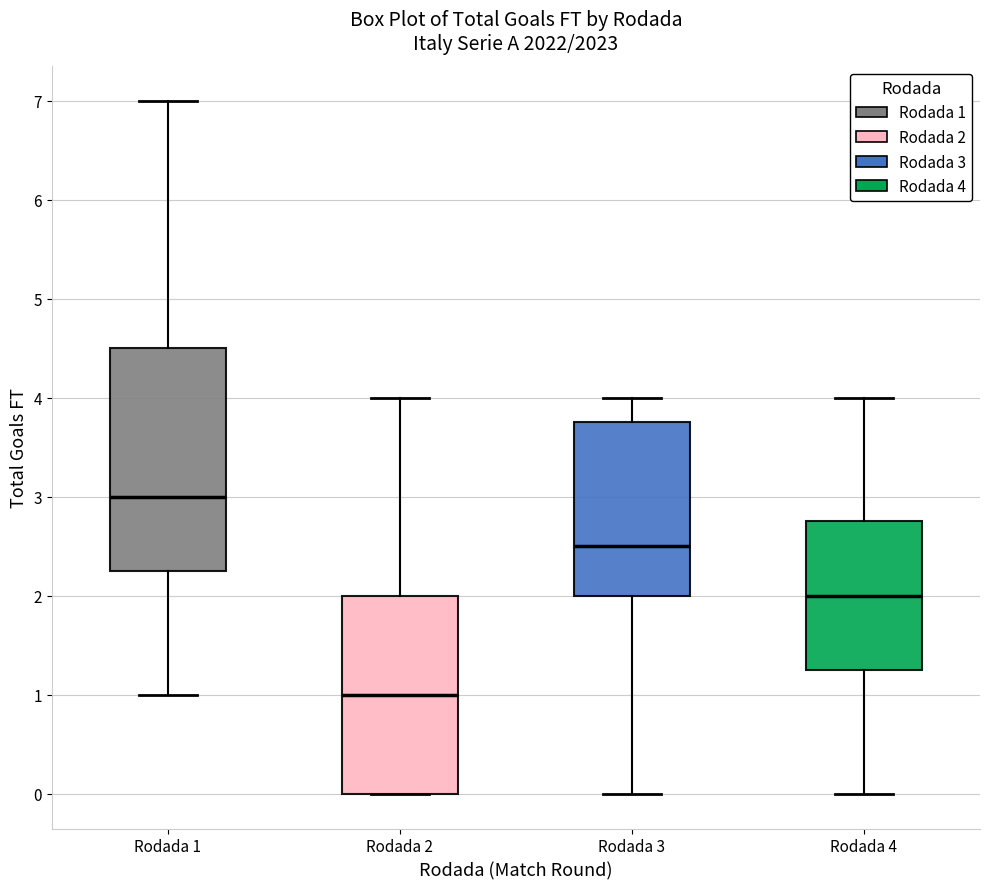

Which box is the tallest, from its lower edge to its upper edge?

Rodada 1